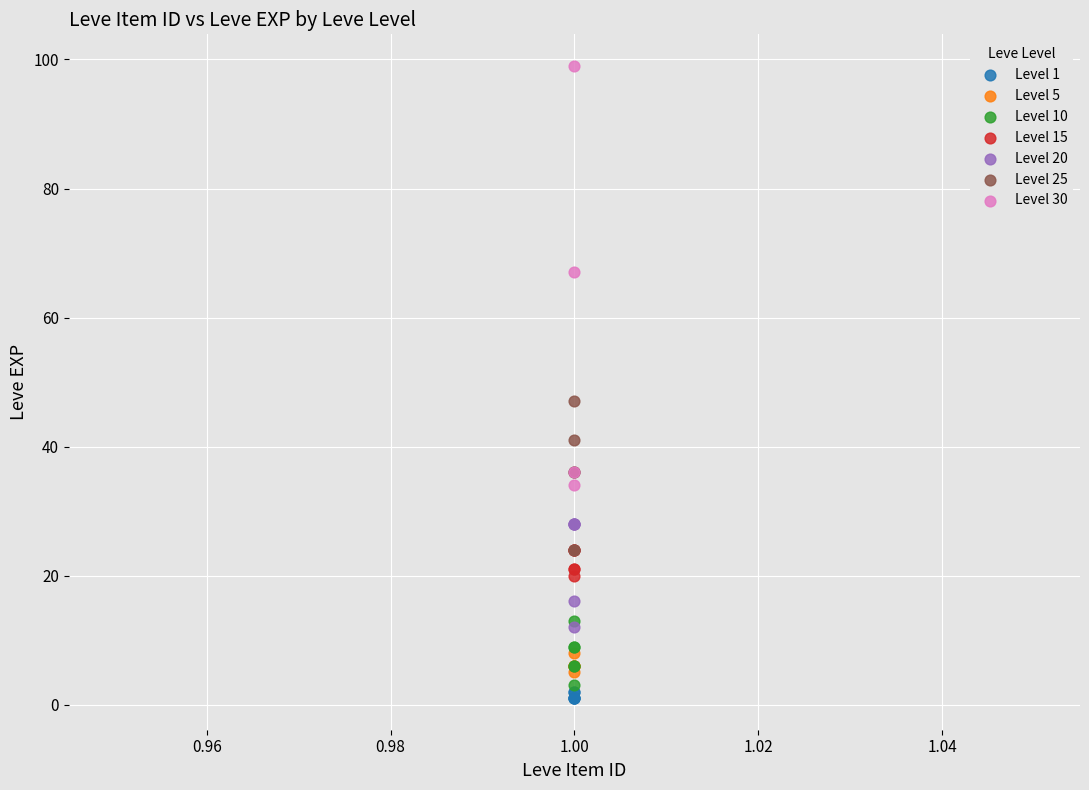

Which series contains the highest Y value?

Level 30